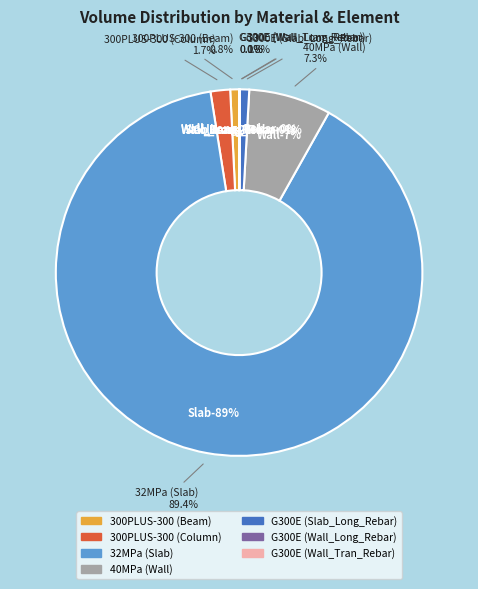

To the nearest percent, what is the average slice percentage?

14%